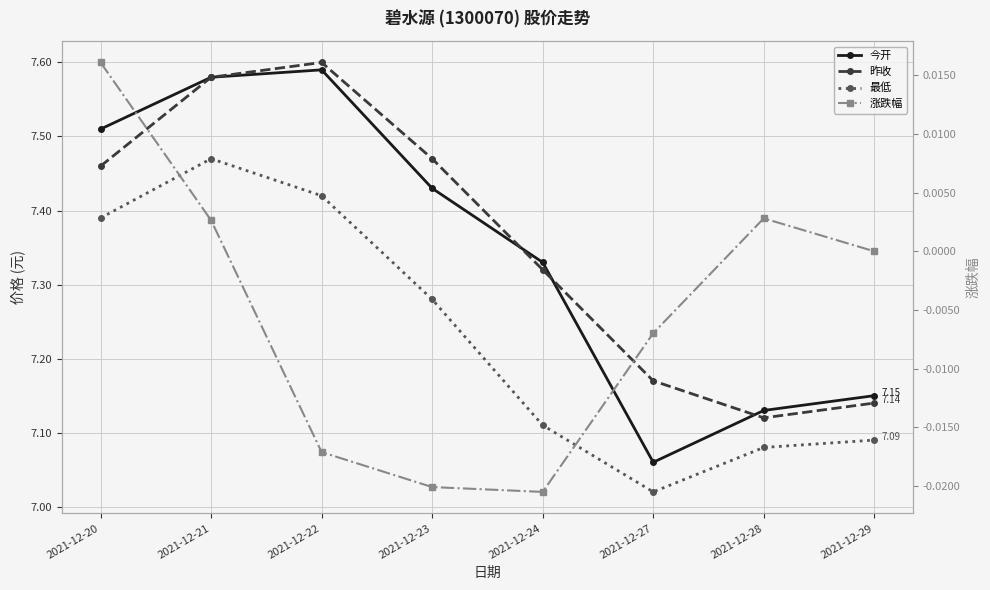

How many 今开 values are between 7 and 8?

8